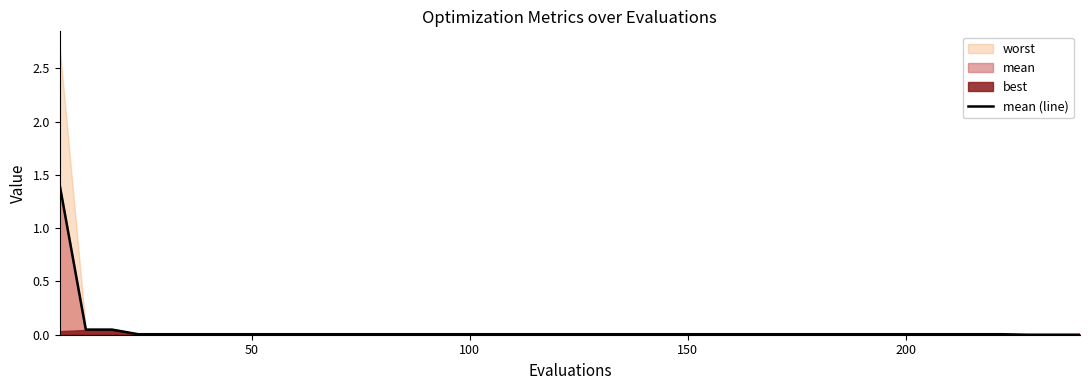

What is the maximum value for mean (line)?

1.4